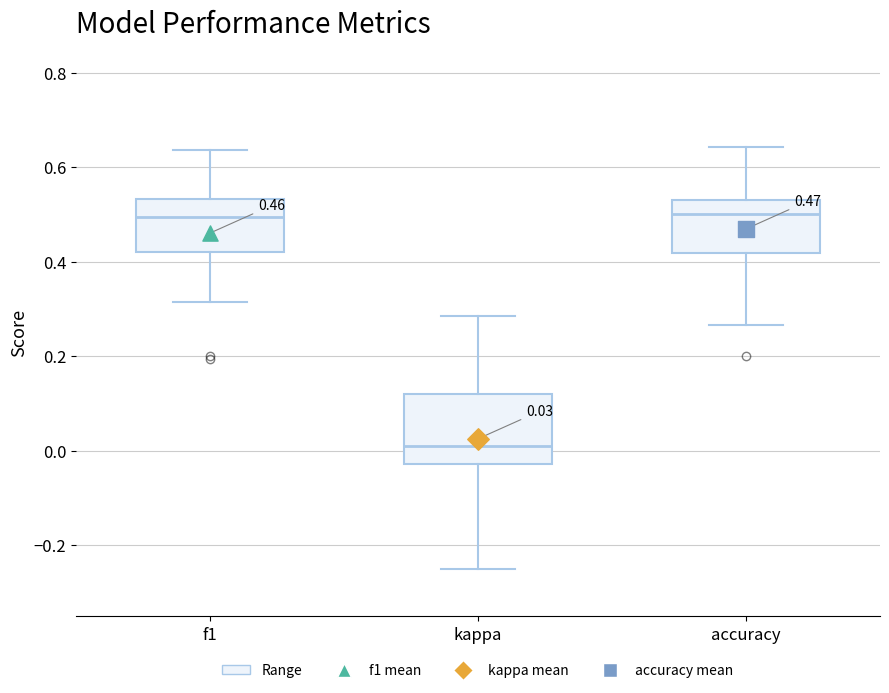

Which box has the lowest median line?

kappa